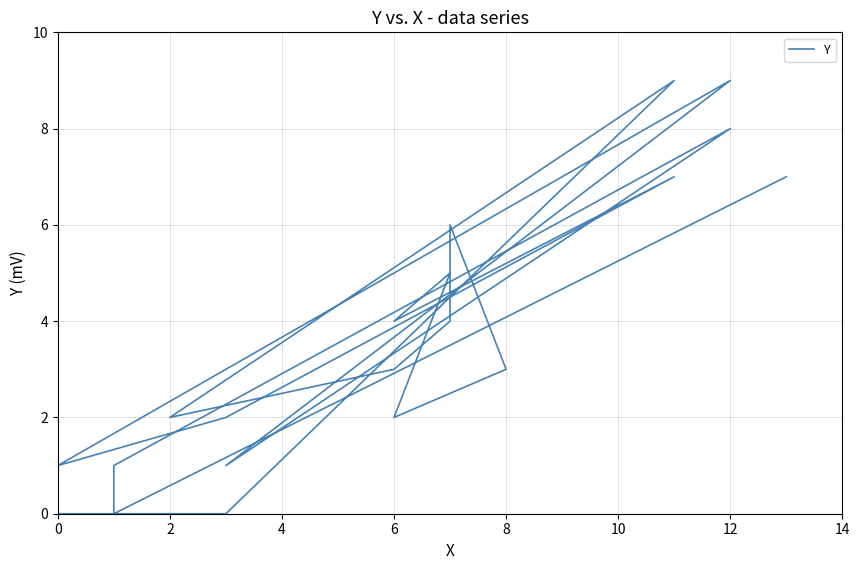

How many points are lower than both their immediate neighbors (excluding endpoints)?

6